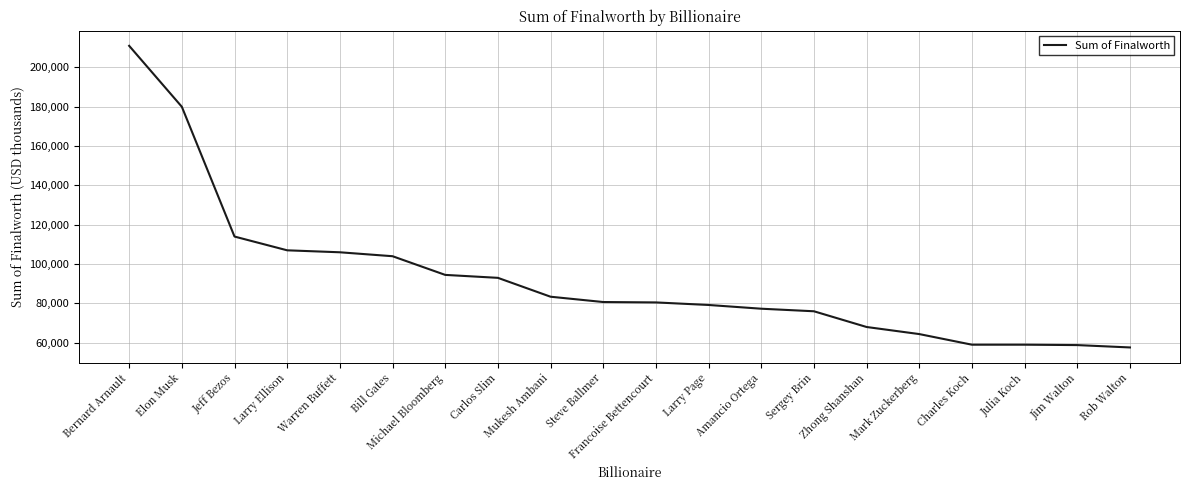

What is the approximate value at Sergey Brin, to the nearest 10?

76000